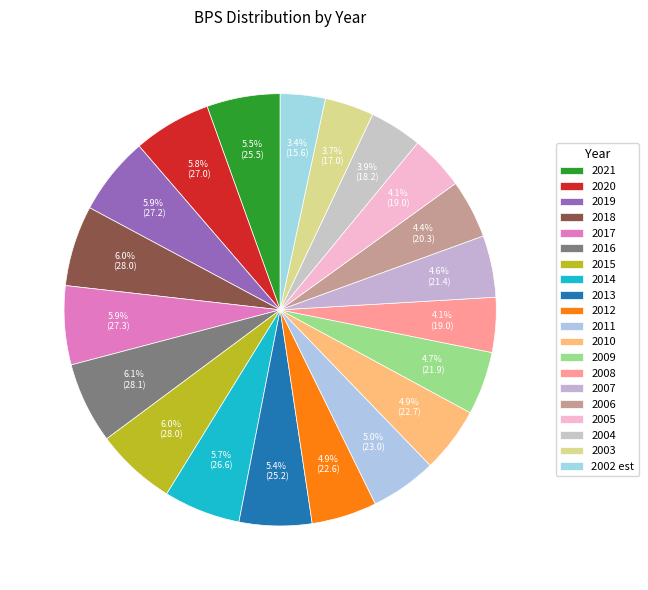

Count the number of slices in the pie.

20